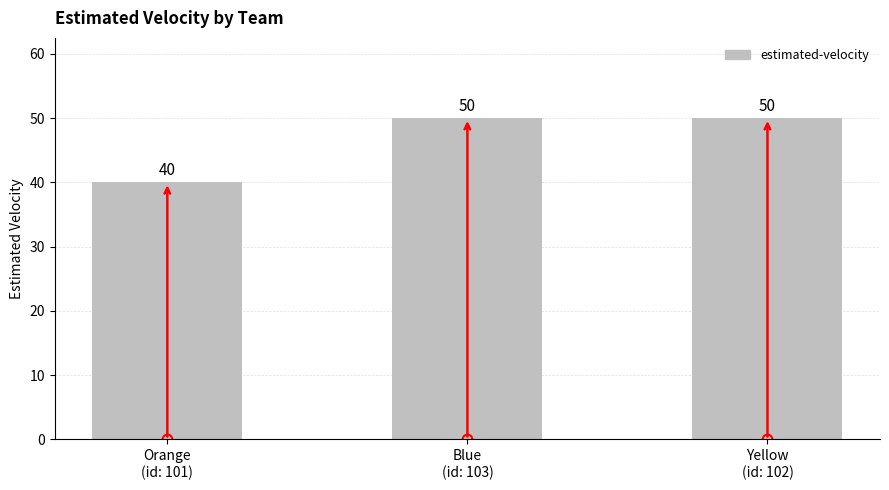

The value at Yellow
(id: 102) is 31. True or false?

False